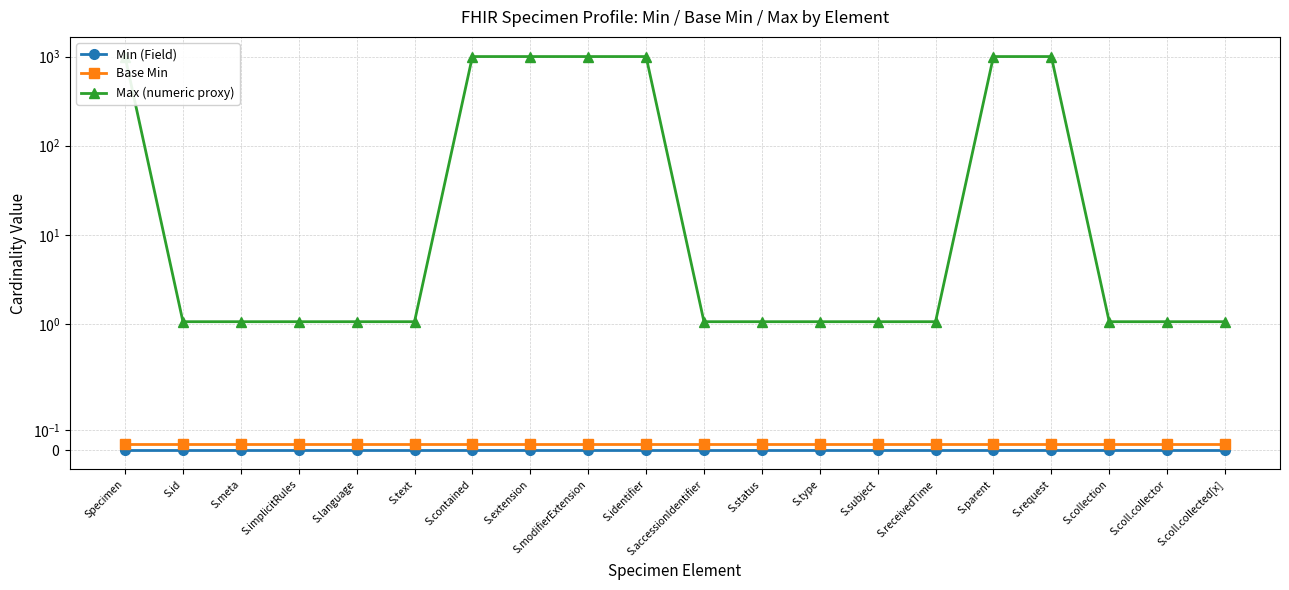

Reading left to right, extract all data points from this chart.

Min (Field): 0.0	0.0	0.0	0.0	0.0	0.0	0.0	0.0	0.0	0.0	0.0	0.0	0.0	0.0	0.0	0.0	0.0	0.0	0.0	0.0
Base Min: 0.0	0.0	0.0	0.0	0.0	0.0	0.0	0.0	0.0	0.0	0.0	0.0	0.0	0.0	0.0	0.0	0.0	0.0	0.0	0.0
Max (numeric proxy): 999.1	1.1	1.1	1.1	1.1	1.1	999.1	999.1	999.1	999.1	1.1	1.1	1.1	1.1	1.1	999.1	999.1	1.1	1.1	1.1